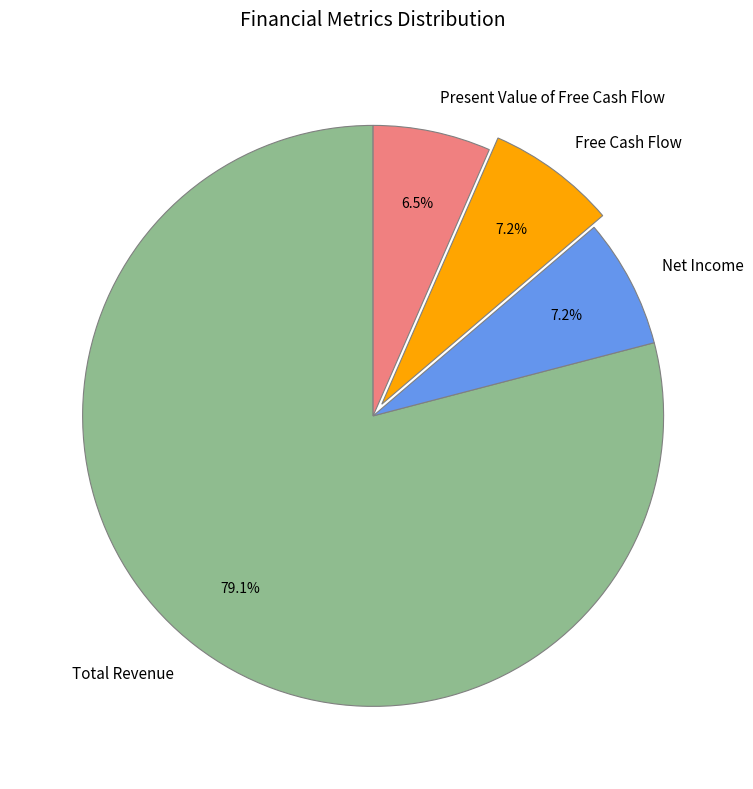

Approximately how many times larger is the value at Free Cash Flow compared to Net Income?

1.0